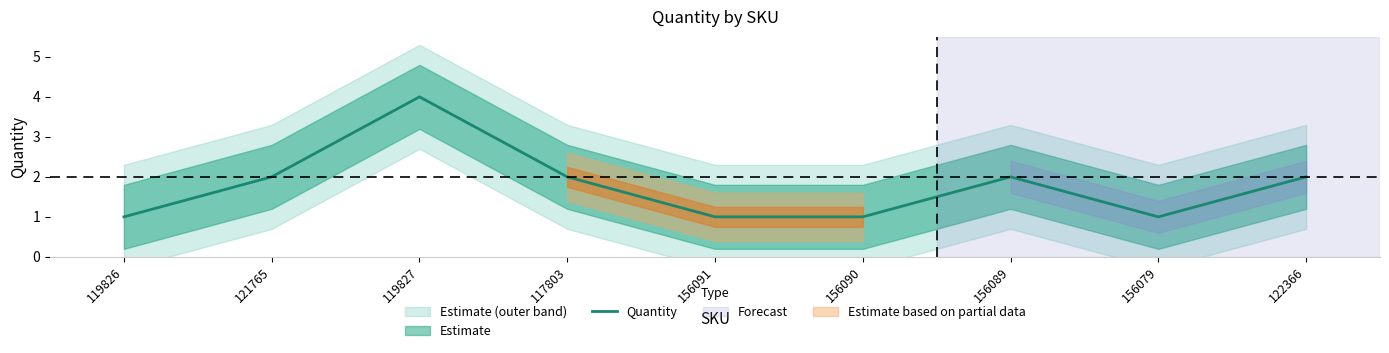

What is the value of the 3rd point from the left?

4